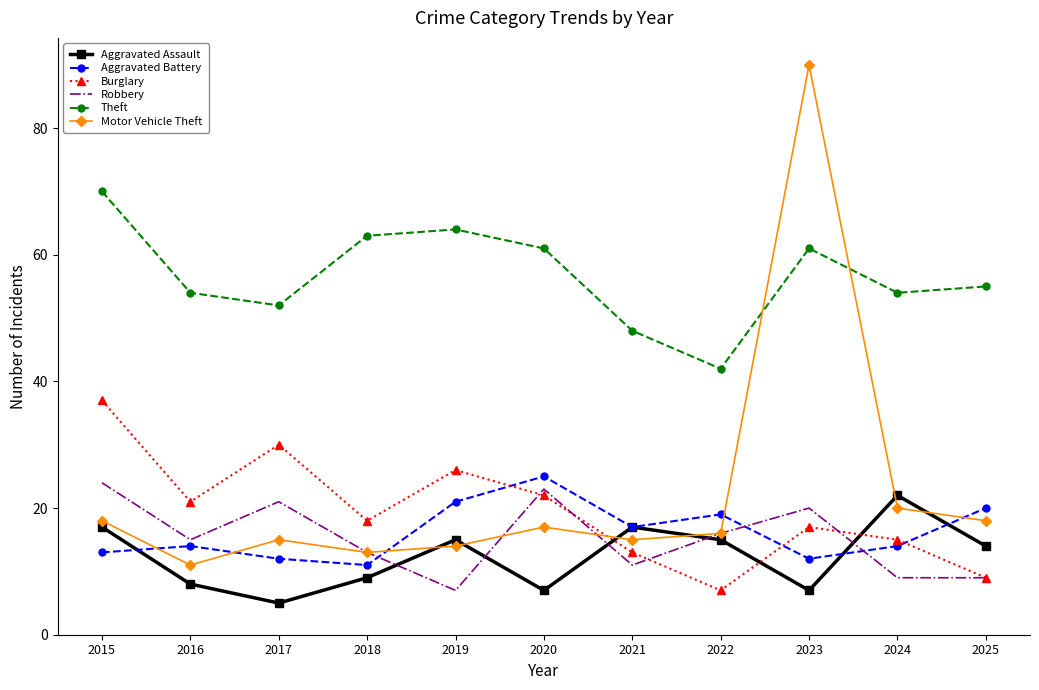

What value does the Burglary series have at 2023?

17